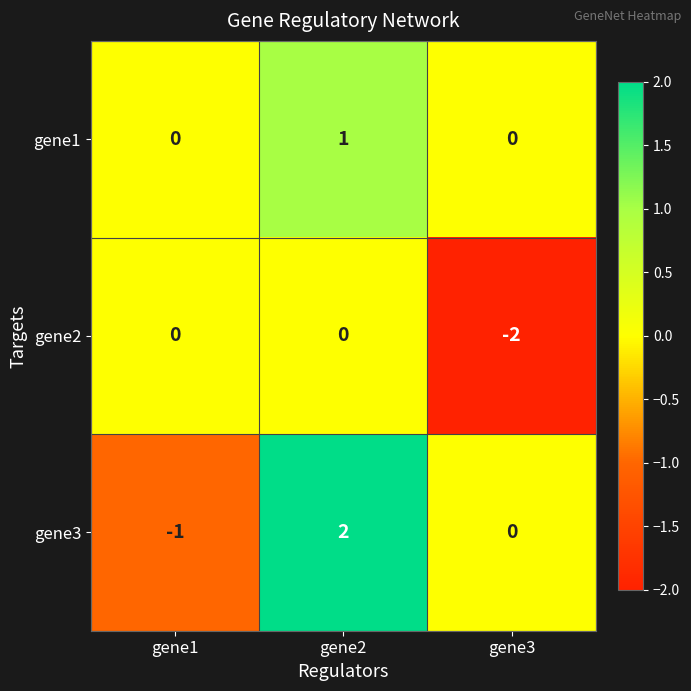

Rank the series at gene2 from highest to lowest value.

gene3, gene1, gene2